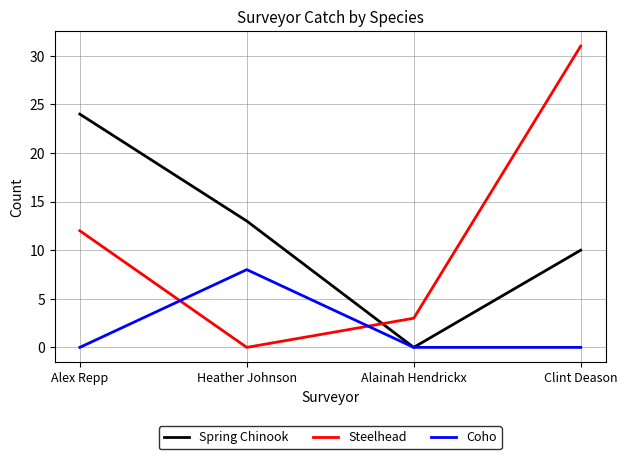

Where do Coho and Steelhead first cross each other?

Alex Repp and Heather Johnson